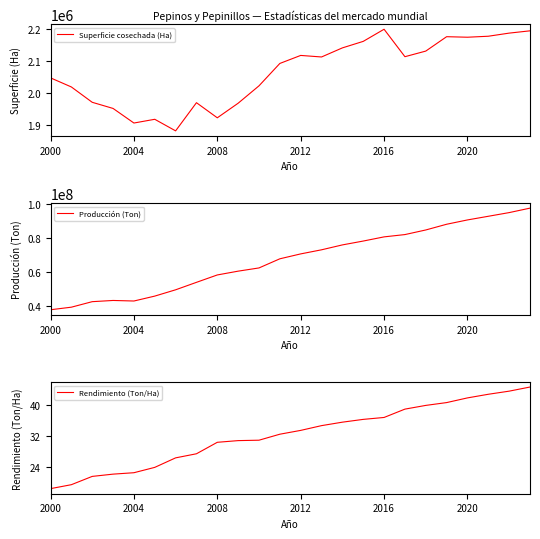

True or false: Superficie cosechada (Ha) and Rendimiento (Ton/Ha) cross at least once.

False